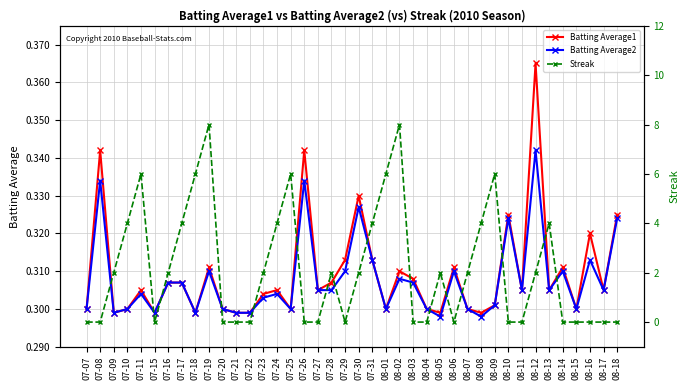

How many data points does each series have?

40